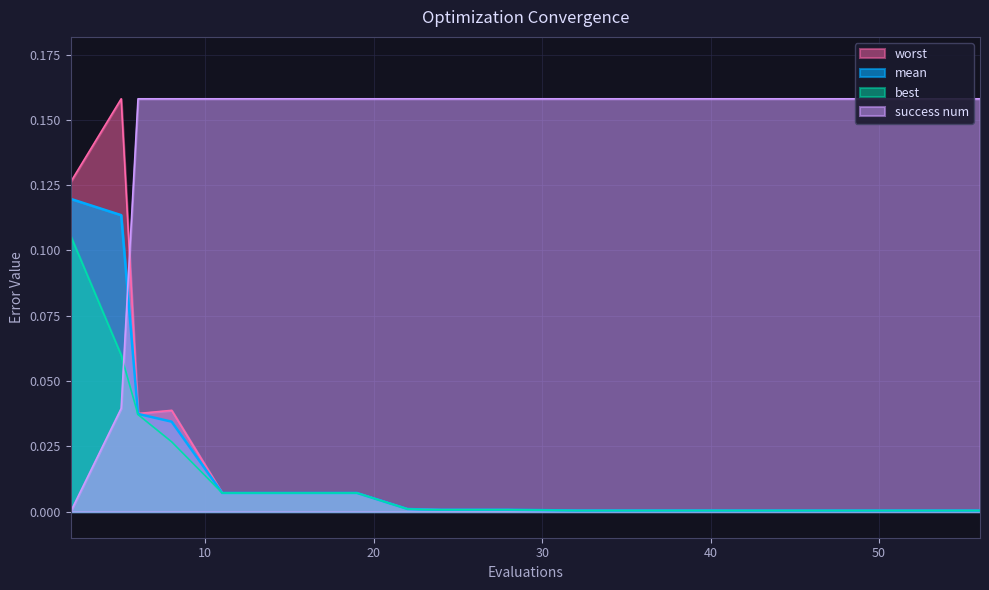

Reading left to right, what are all the values shown in this chart?

mean: 2=0.1	5=0.1	6=0.0	8=0.0	11=0.0	15=0.0	19=0.0	22=0.0	23=0.0	24=0.0	28=0.0	32=0.0	36=0.0	40=0.0	41=0.0	43=0.0	47=0.0	51=0.0	55=0.0	56=0.0
best: 2=0.1	5=0.1	6=0.0	8=0.0	11=0.0	15=0.0	19=0.0	22=0.0	23=0.0	24=0.0	28=0.0	32=0.0	36=0.0	40=0.0	41=0.0	43=0.0	47=0.0	51=0.0	55=0.0	56=0.0
worst: 2=0.1	5=0.2	6=0.0	8=0.0	11=0.0	15=0.0	19=0.0	22=0.0	23=0.0	24=0.0	28=0.0	32=0.0	36=0.0	40=0.0	41=0.0	43=0.0	47=0.0	51=0.0	55=0.0	56=0.0
success num: 2=0.0	5=0.0	6=0.2	8=0.2	11=0.2	15=0.2	19=0.2	22=0.2	23=0.2	24=0.2	28=0.2	32=0.2	36=0.2	40=0.2	41=0.2	43=0.2	47=0.2	51=0.2	55=0.2	56=0.2